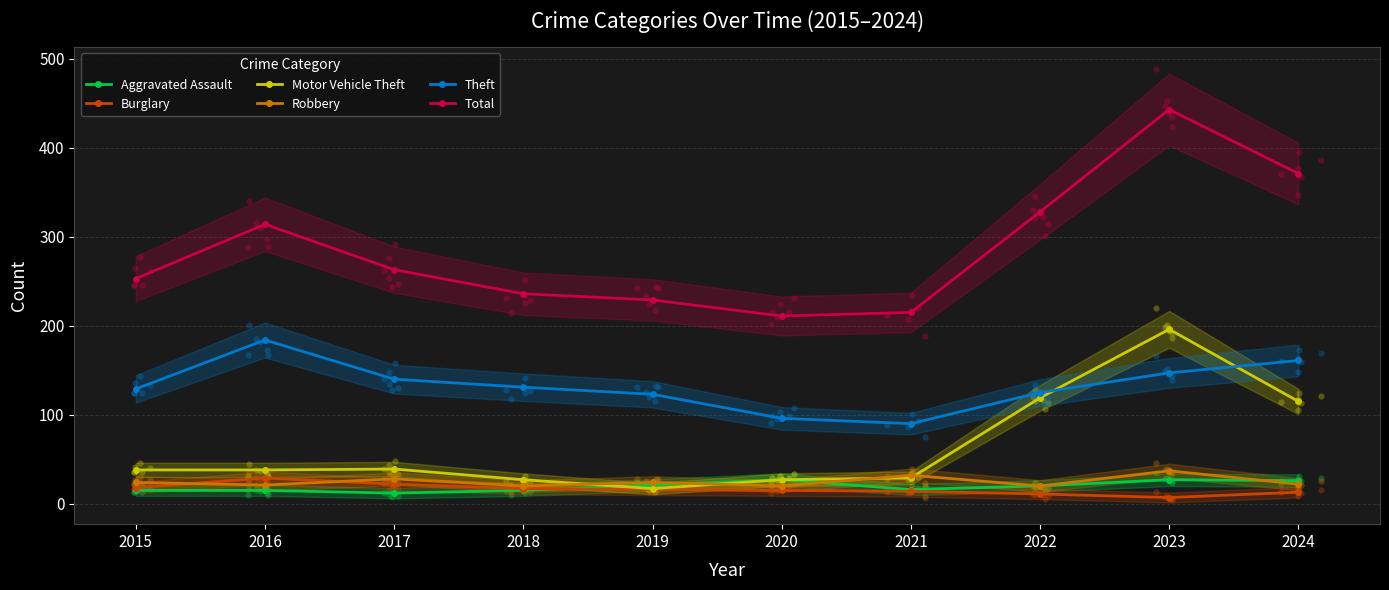

At which category is the sum across all series the highest?

2023